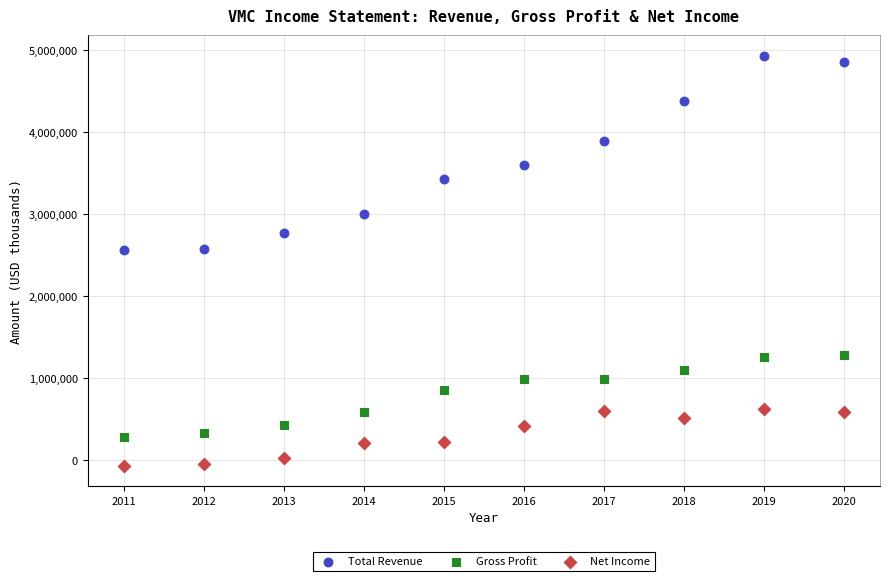

What are all the series names shown in the legend?

Total Revenue, Gross Profit, Net Income